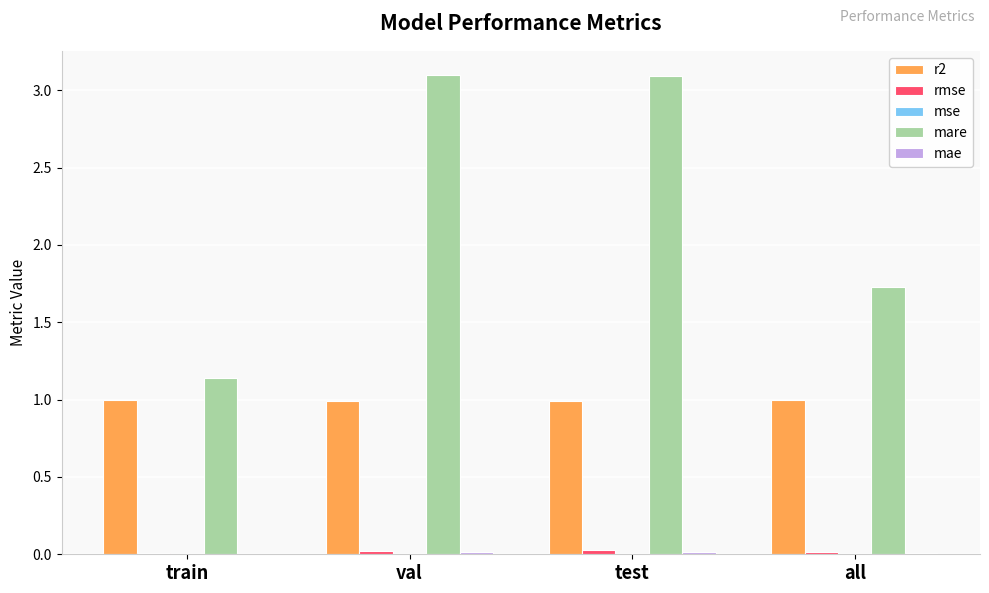

True or false: r2 has a value of 1.0 at train.

True